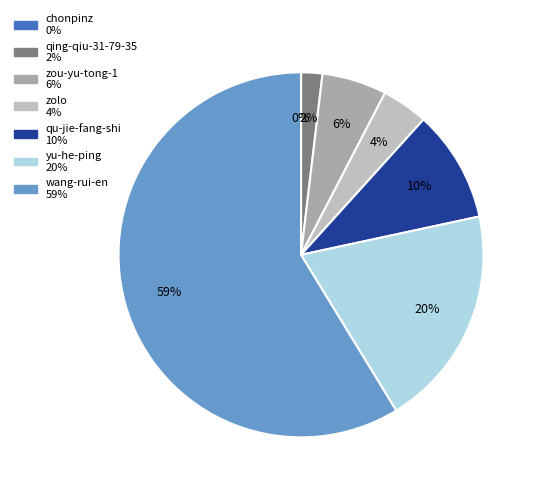

How much of the chart is everything except chonpinz?

100.0%